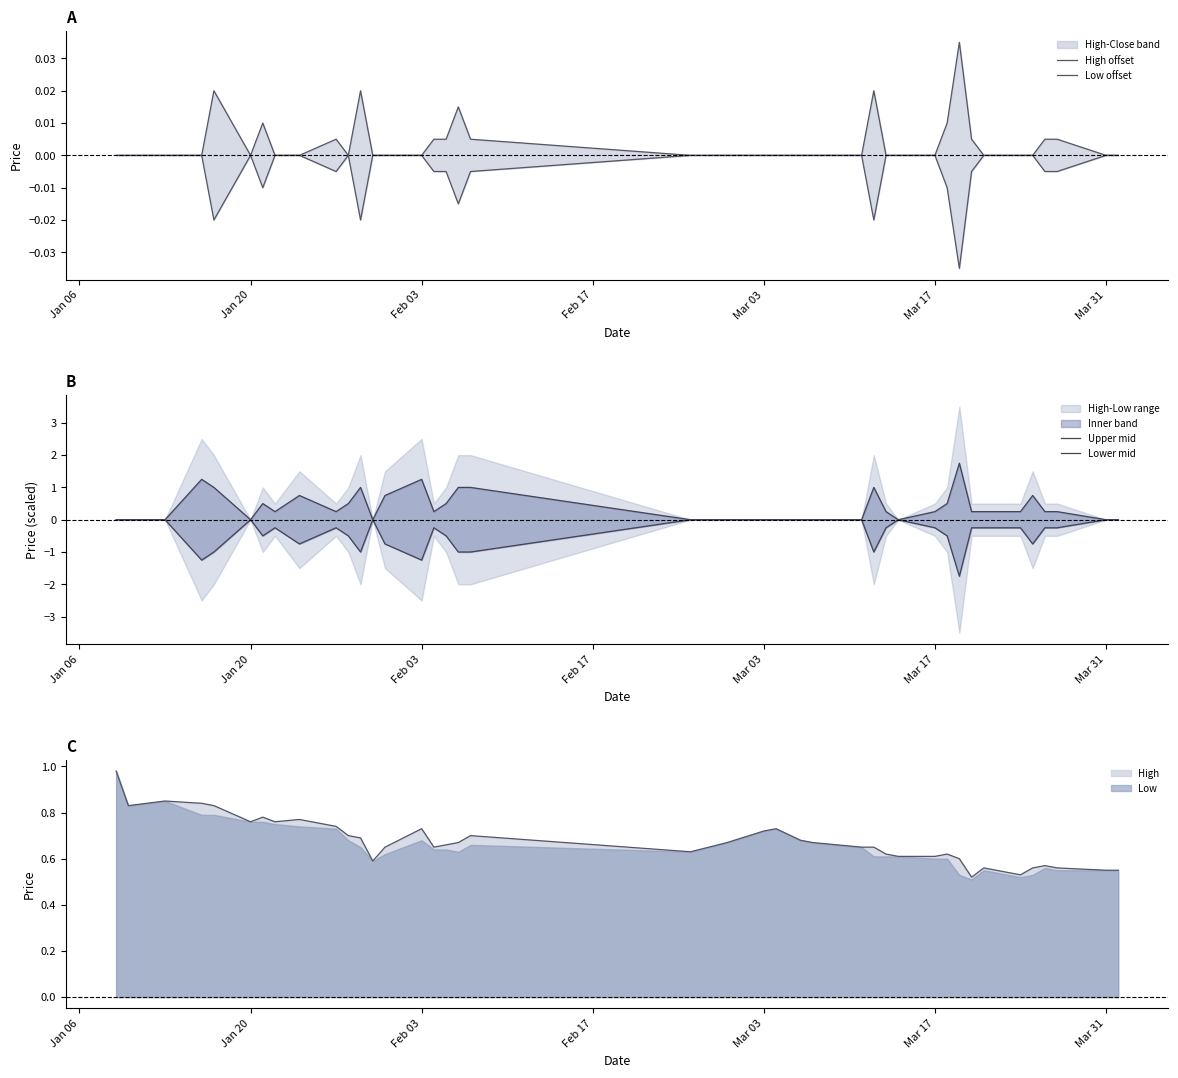

True or false: High offset and Upper mid cross at least once.

False